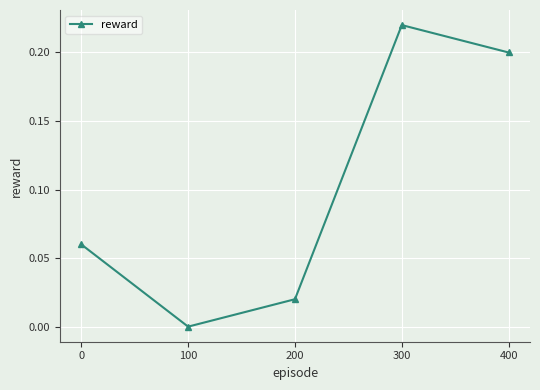

What is the sum of all values?

0.5